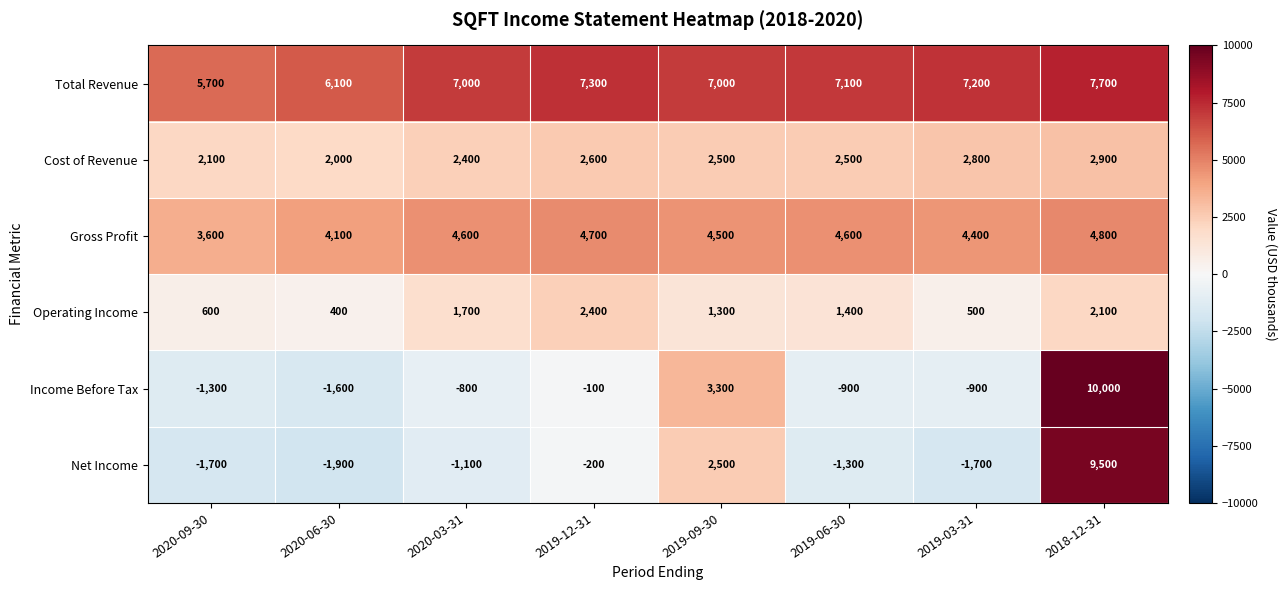

Rank the series at 2019-06-30 from lowest to highest value.

Net Income, Income Before Tax, Operating Income, Cost of Revenue, Gross Profit, Total Revenue